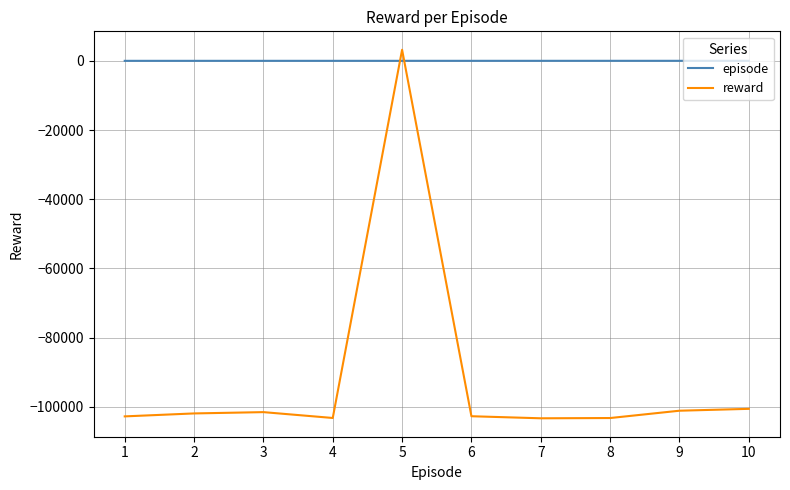

Rank the series by their average value, from lowest to highest.

reward, episode